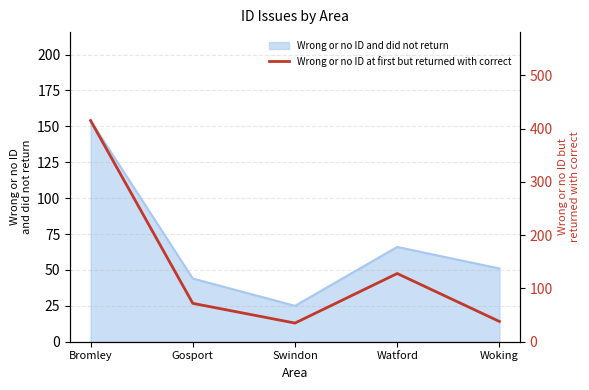

The Wrong or no ID and did not return series shows 17 at Swindon. True or false?

False